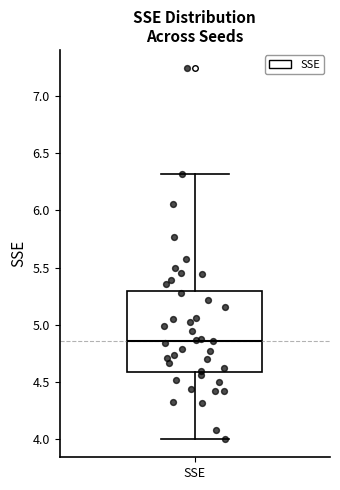

Read this box plot against the y-axis: the position of the median line, the range covered by the box, and the ends of both whiskers. The values are not printed on the chart, so give them approximately, as read against the axis.

median 4.85, box 4.60 to 5.30, whiskers 4.00 to 6.30